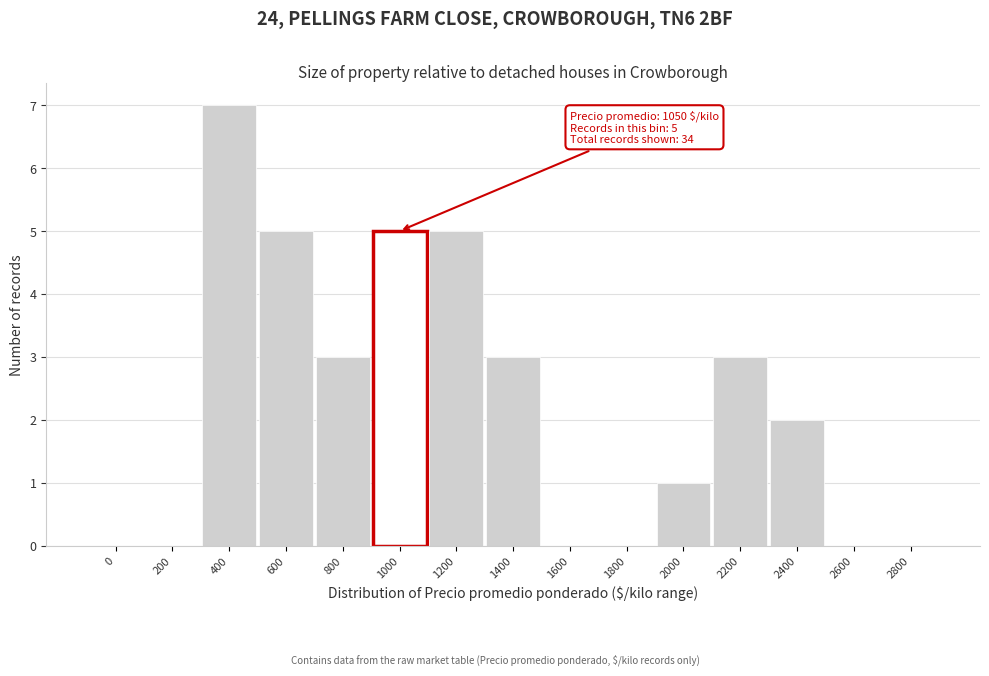

Reading left to right, list all the values displayed in this chart.

0=0	200=0	400=7	600=5	800=3	1000=5	1200=5	1400=3	1600=0	1800=0	2000=1	2200=3	2400=2	2600=0	2800=0